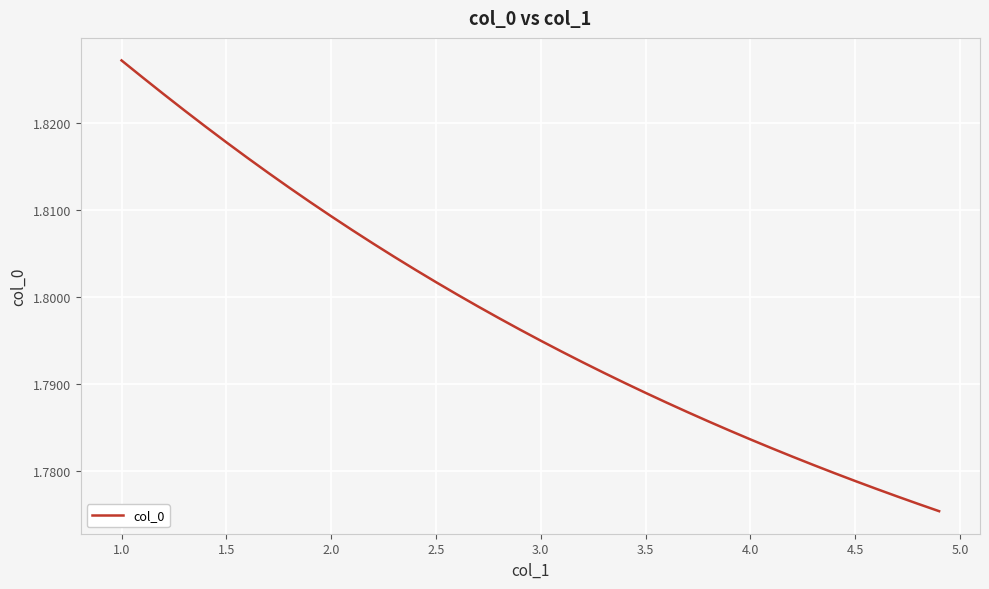

How many lines are shown in the chart?

1